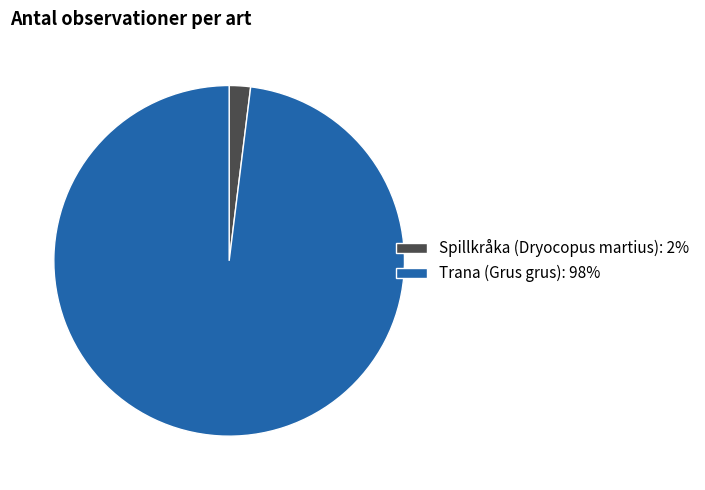

Do Spillkråka (Dryocopus martius): 2% and Trana (Grus grus): 98% together represent more than half of the pie?

Yes